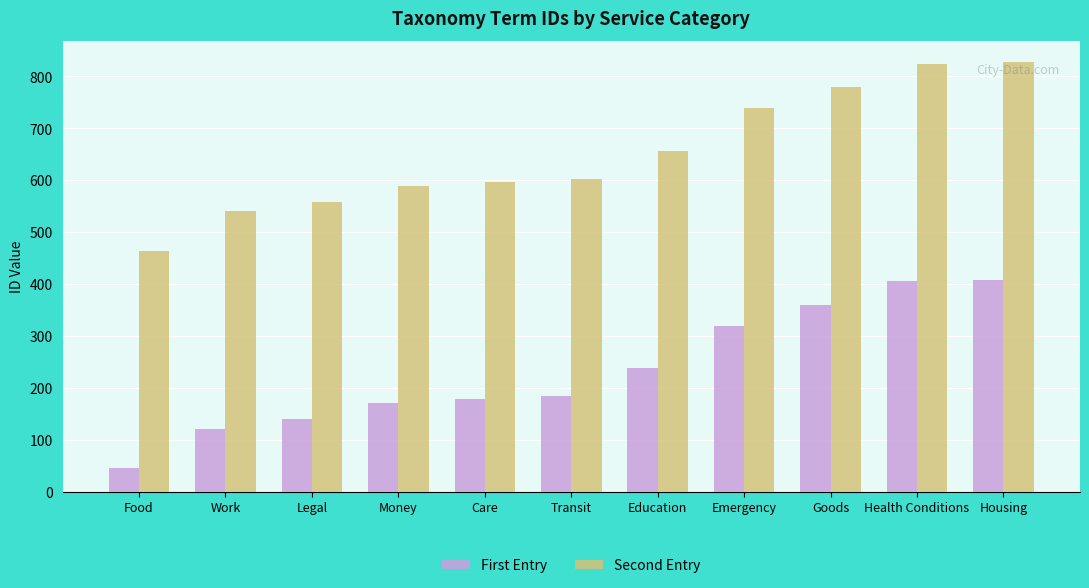

Rank the series by their average value, from highest to lowest.

Second Entry, First Entry